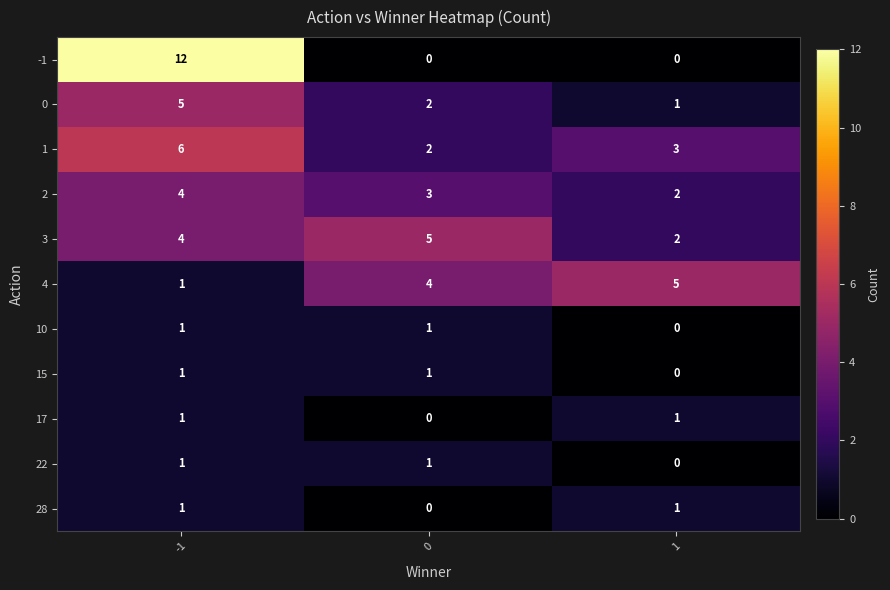

How many 1 values are between 2 and 6?

3